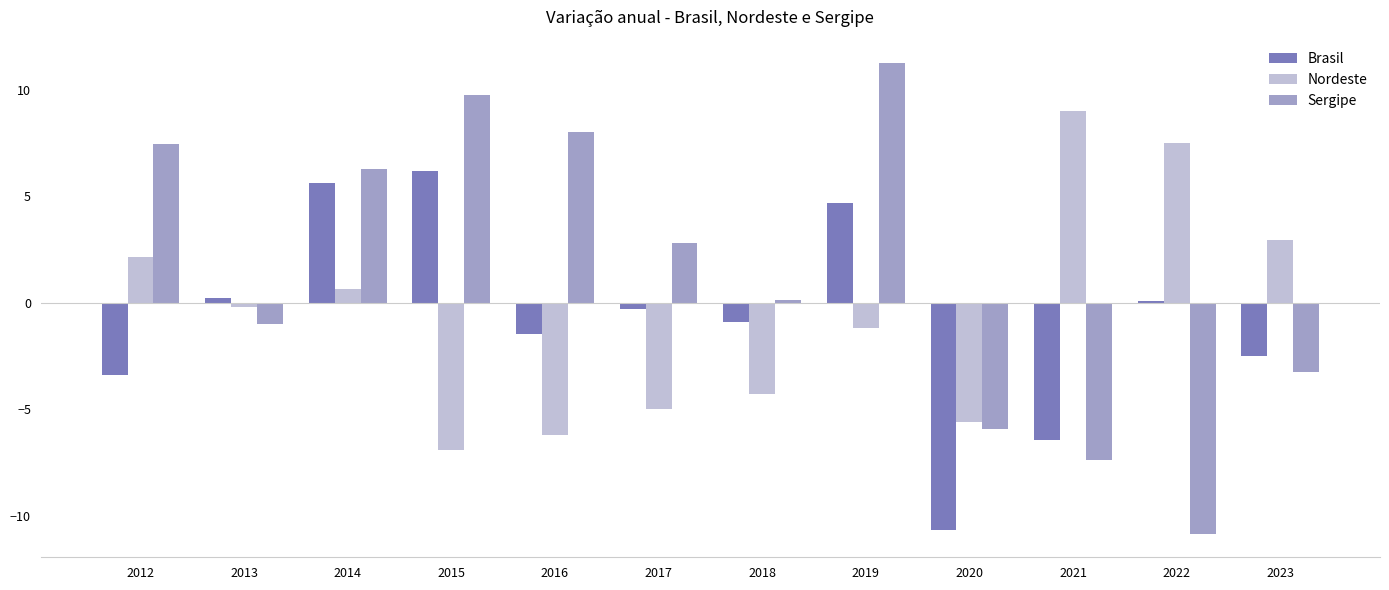

What is the sum of all Sergipe values?

17.2